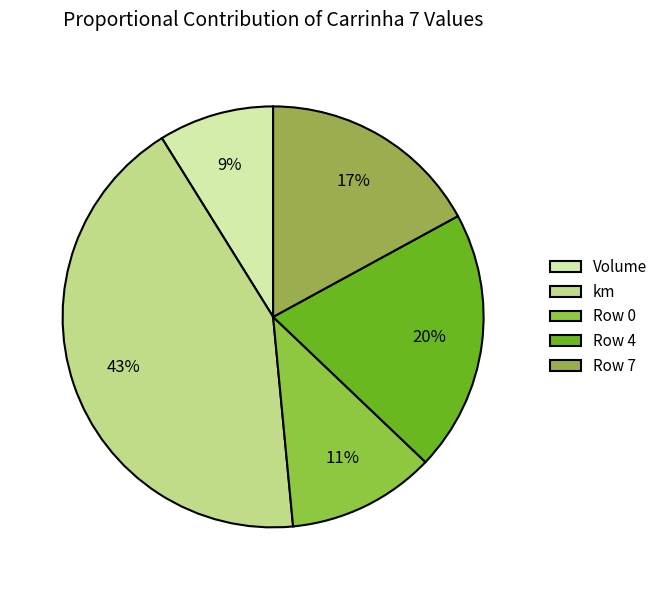

Count the number of slices in the pie.

5